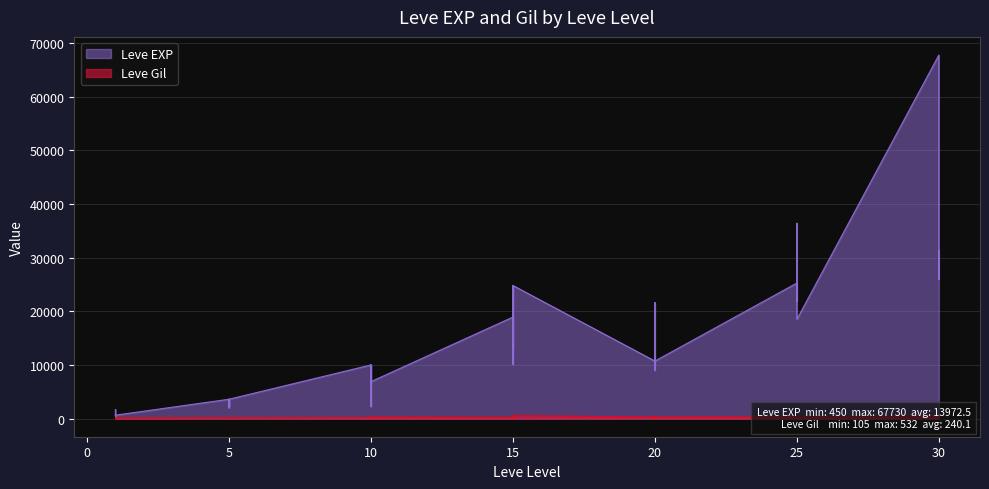

Which series has the largest total across all categories?

Leve EXP